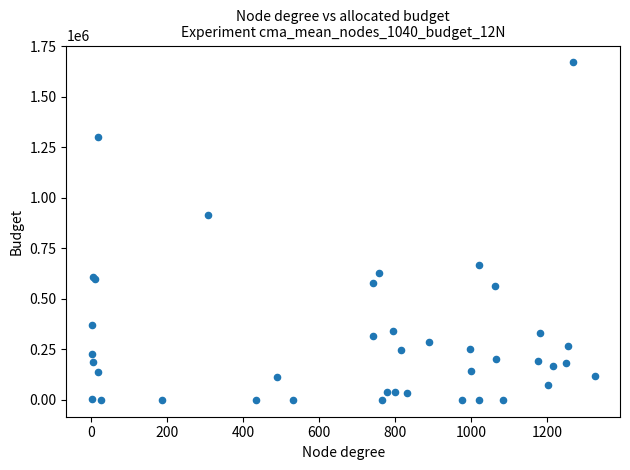

What Y value in the scatter plot is closest to 835283?

914904